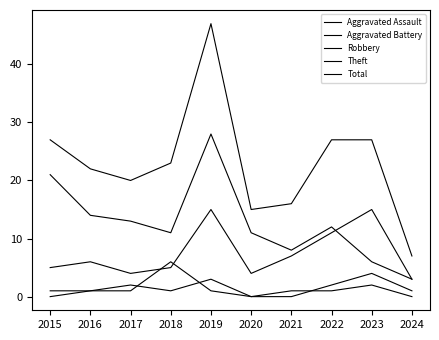

Is this an area chart (filled region under the line)?

No